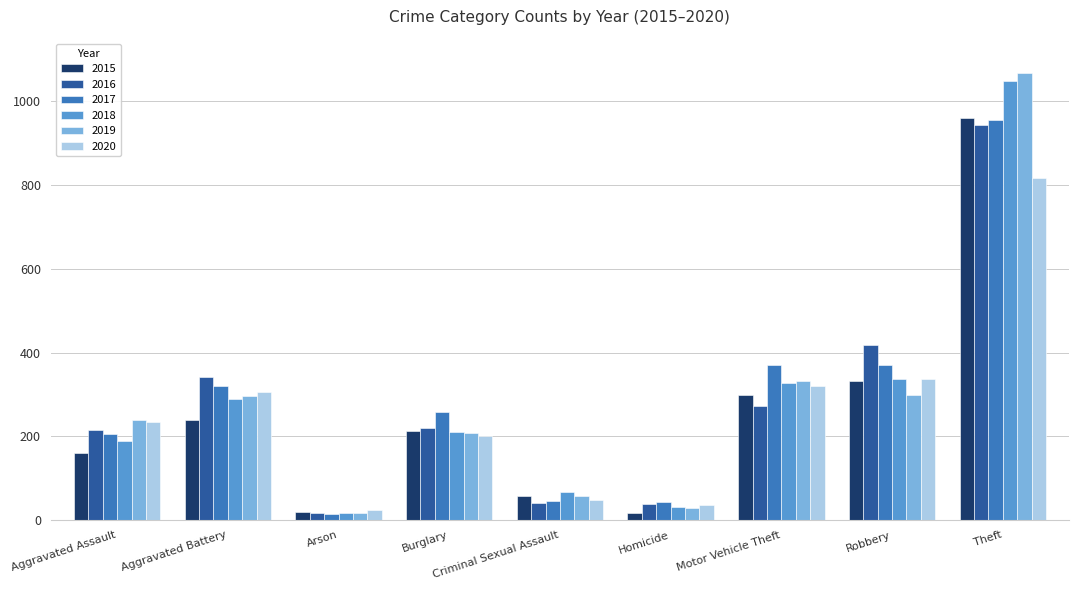

What is the approximate value of 2017 at Criminal Sexual Assault, to the nearest 50?

50